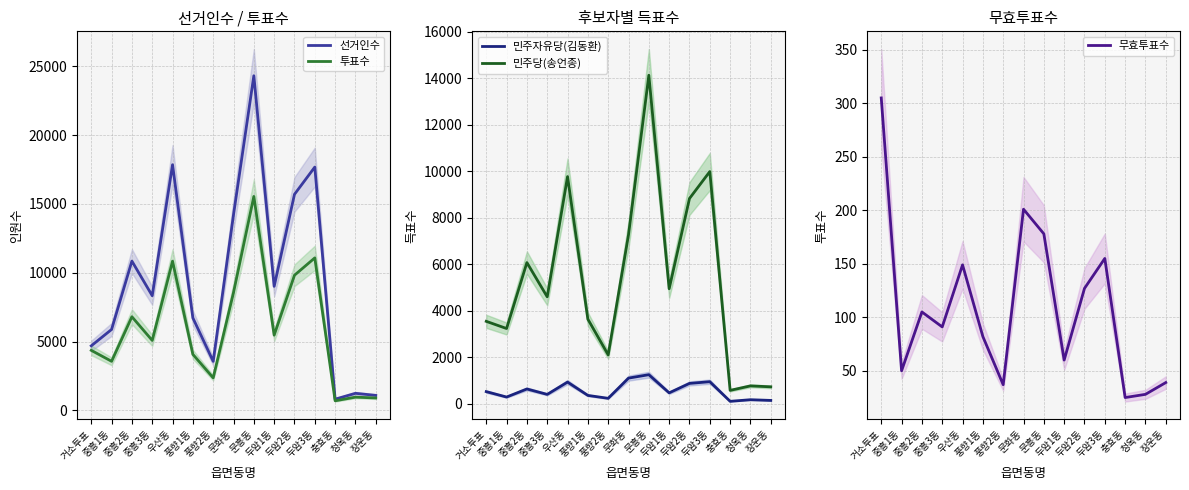

True or false: 투표수 has more than 1 interior local peaks.

True